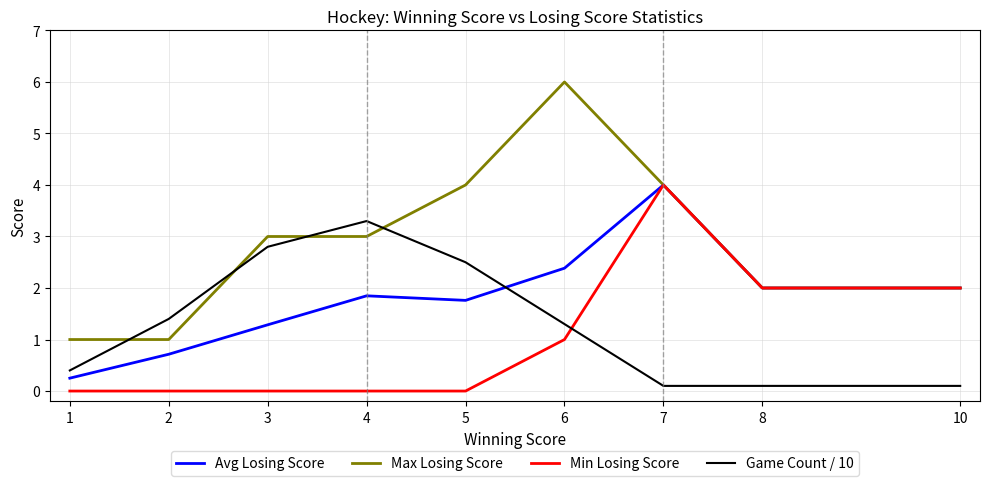

True or false: Game Count / 10 has a value of 0.7 at 5.

False